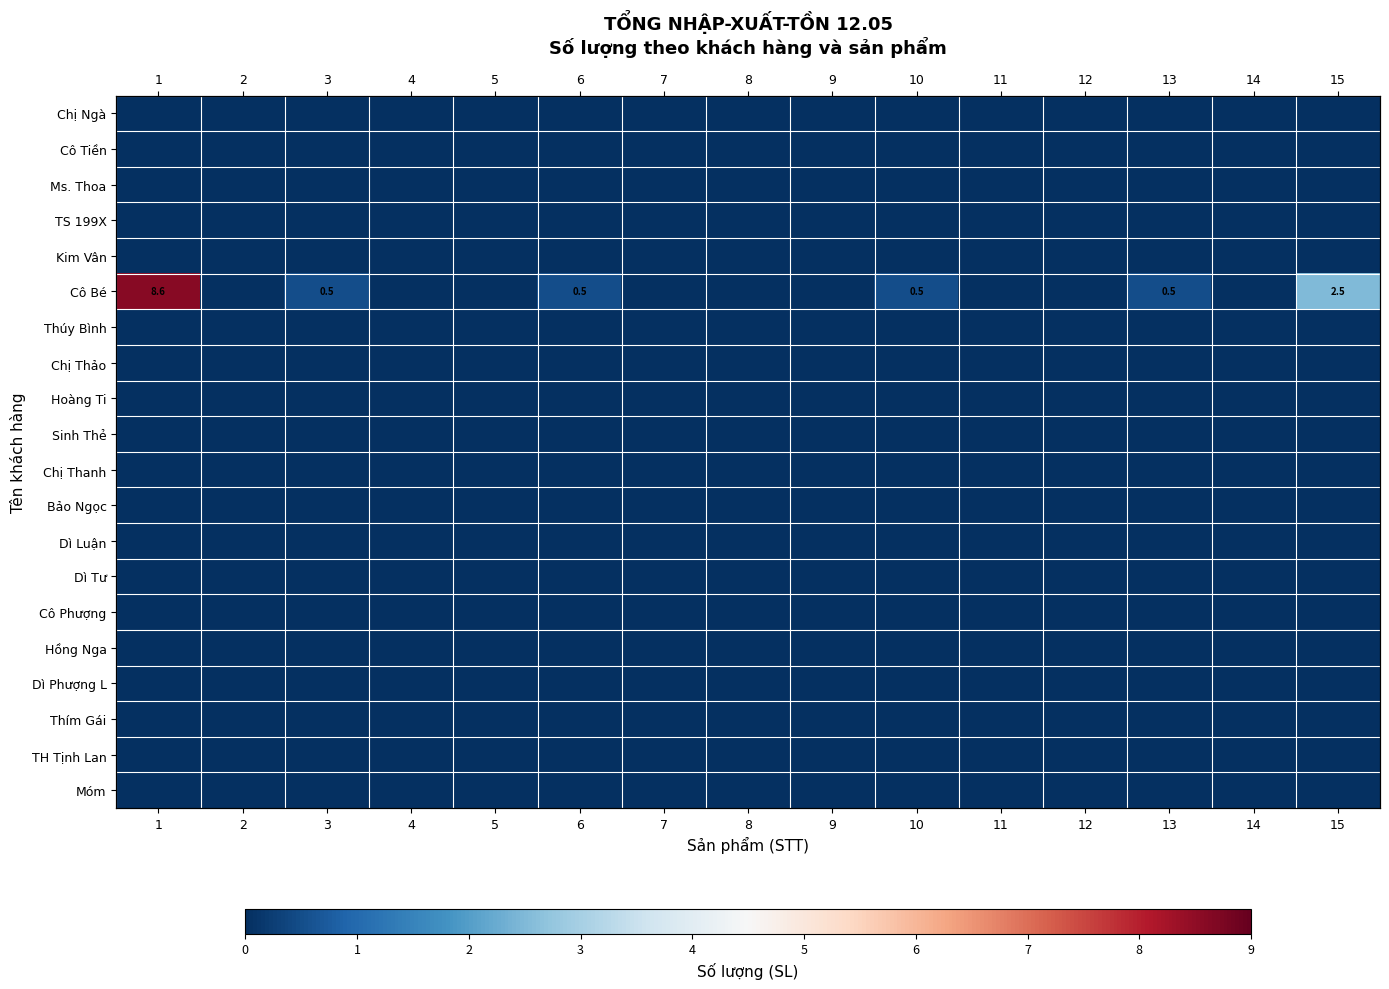

The value of Cô Tiền at 7 is 0.0. True or false?

True